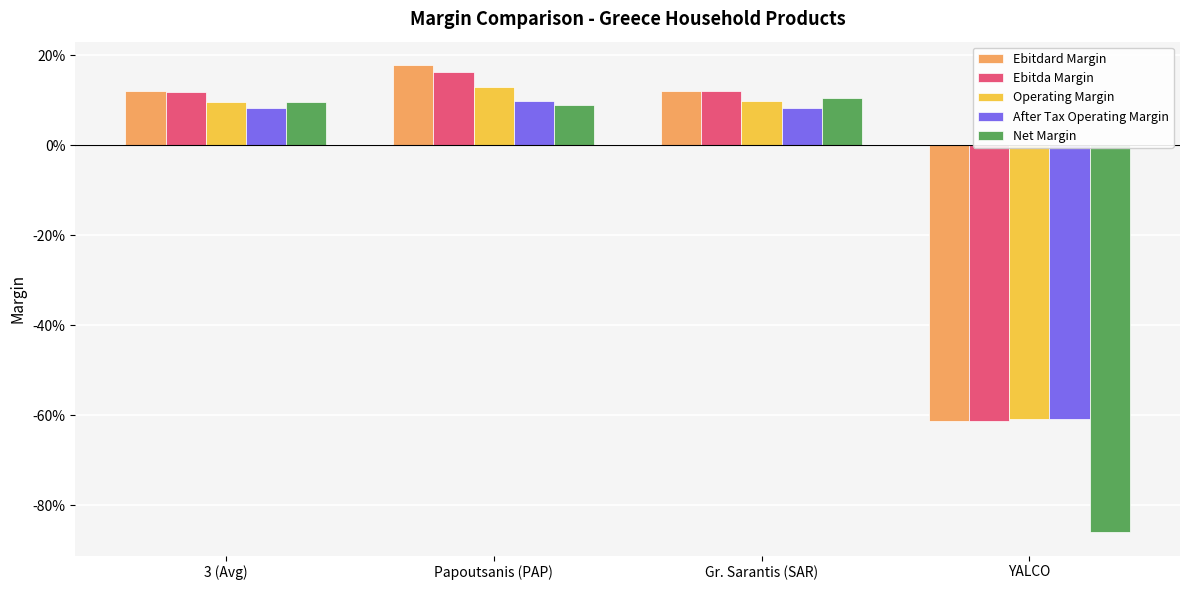

What are all the series names shown in the legend?

Ebitdard Margin, Ebitda Margin, Operating Margin, After Tax Operating Margin, Net Margin